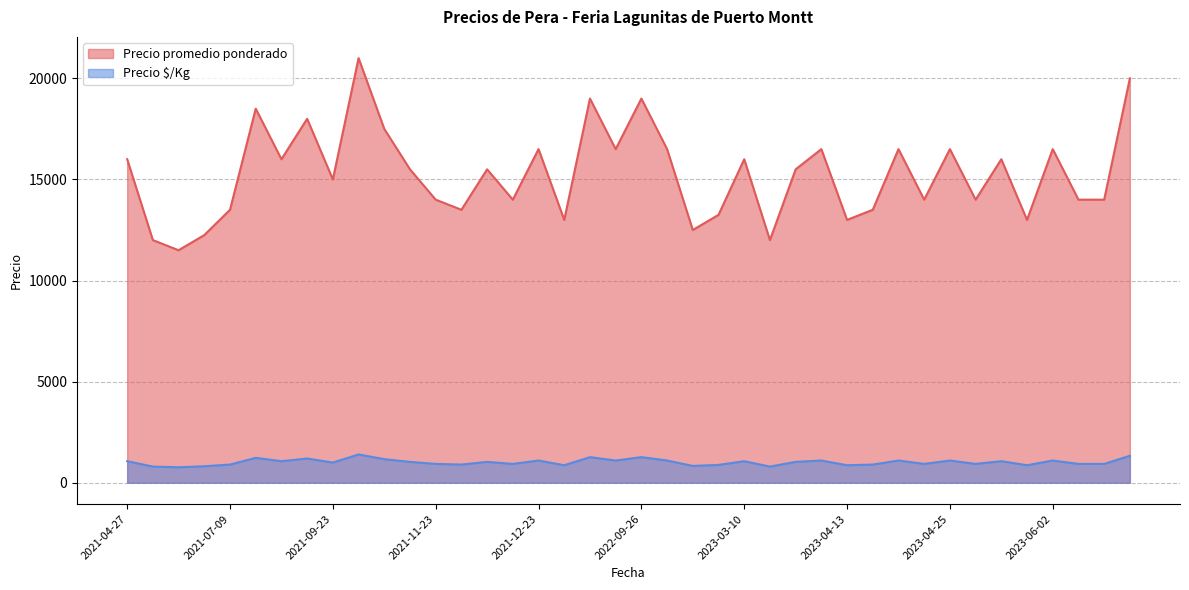

At 2022-09-23, list the series in order from smallest to largest.

Precio $/Kg, Precio promedio ponderado